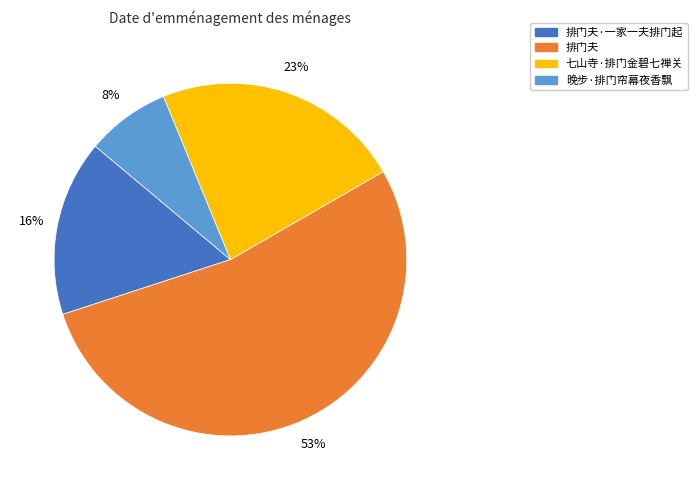

Is there a majority slice in this chart?

Yes